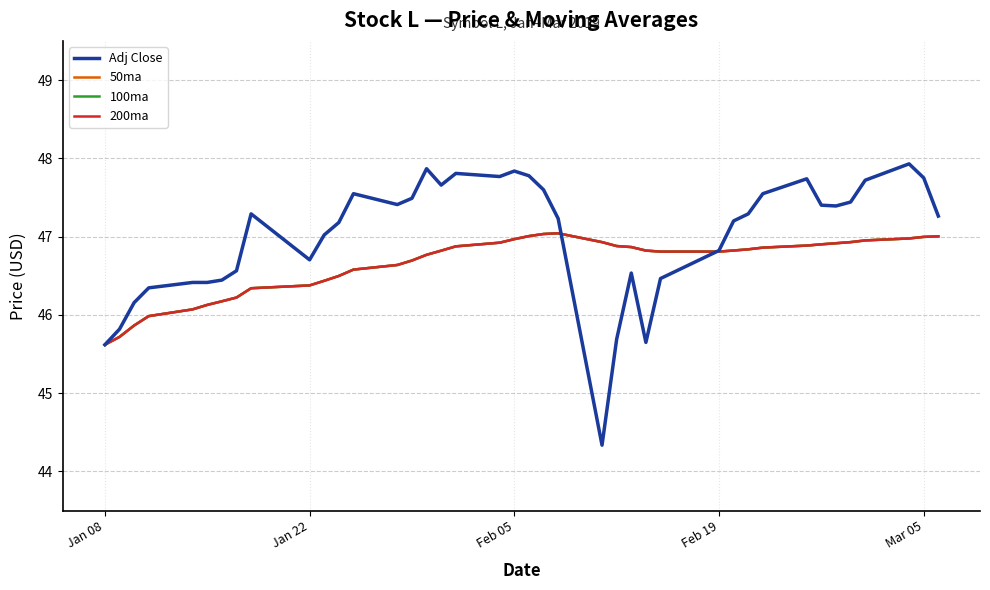

Is this an area chart (filled region under the line)?

No